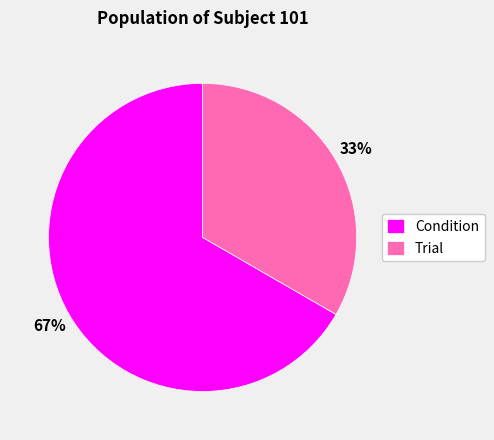

Is the sum of Condition and Trial greater than half?

Yes